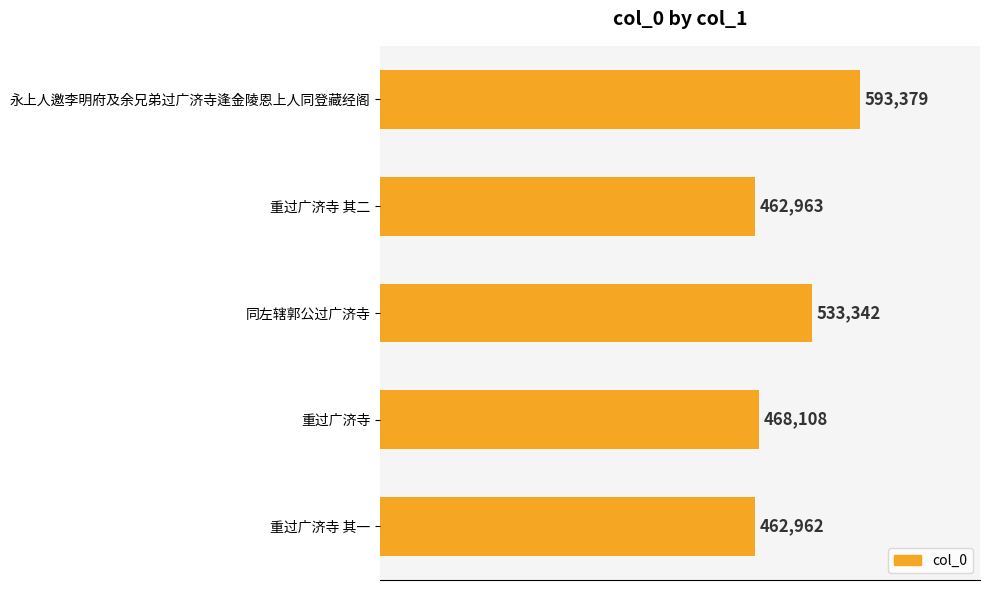

What is the difference between the maximum and second lowest values?

130416